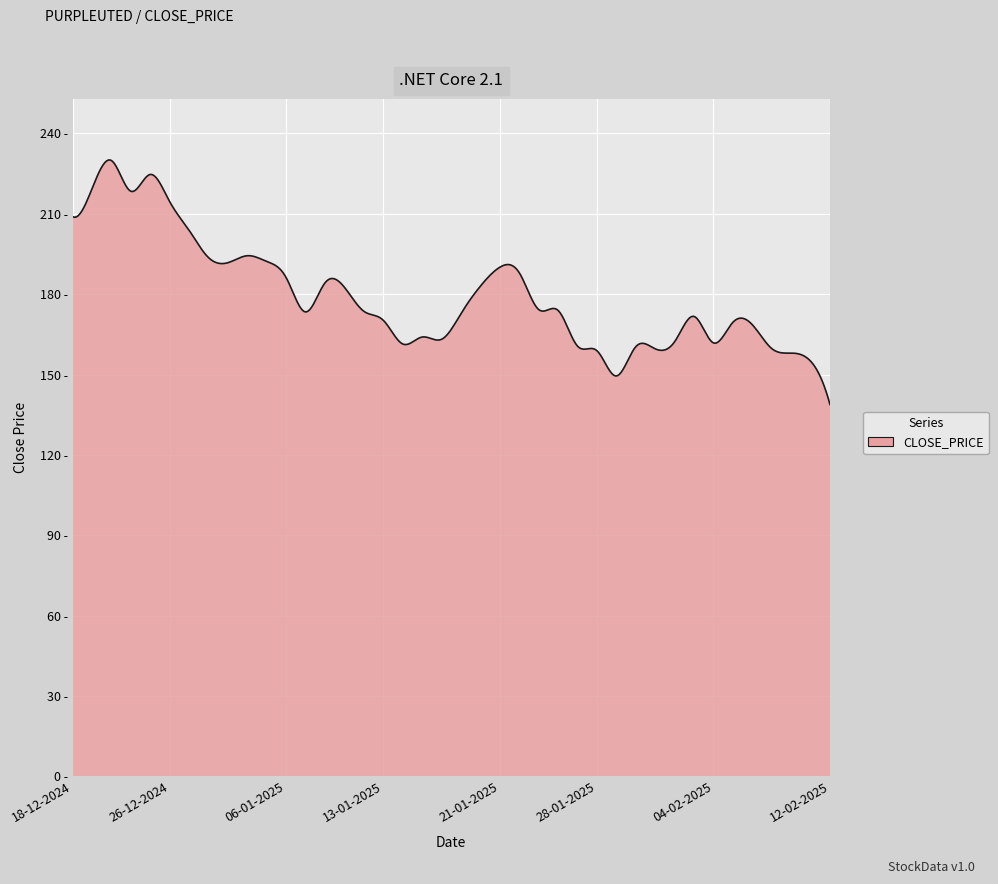

At which category does the chart reach its minimum across all series?

12-02-2025